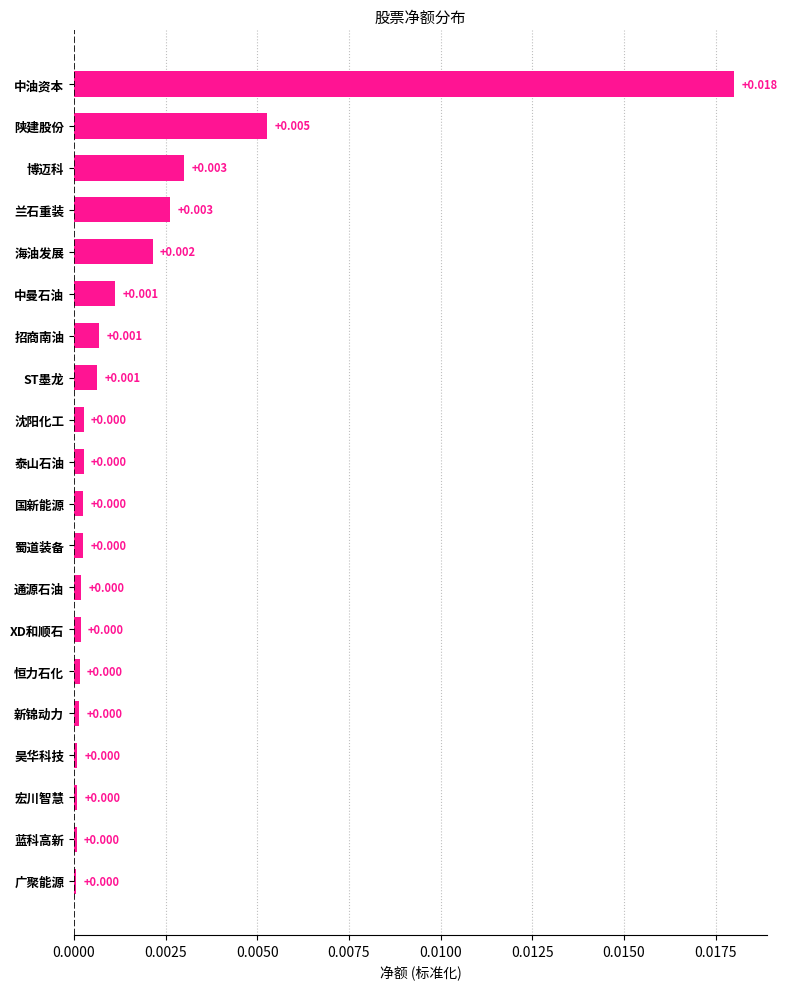

Are the bars grouped side by side (vs. stacked)?

No